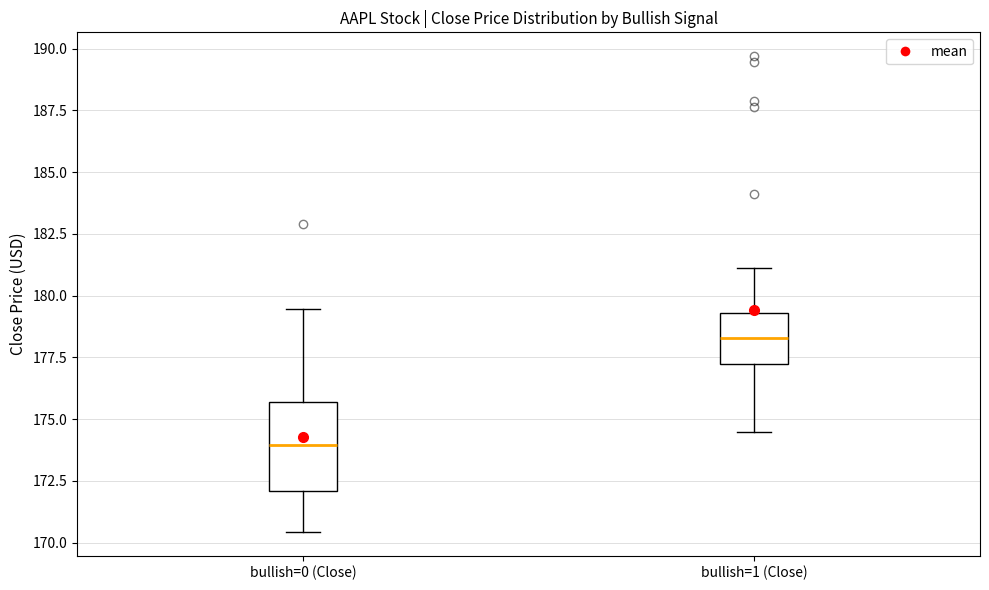

Which box has the lowest median line?

bullish=0 (Close)